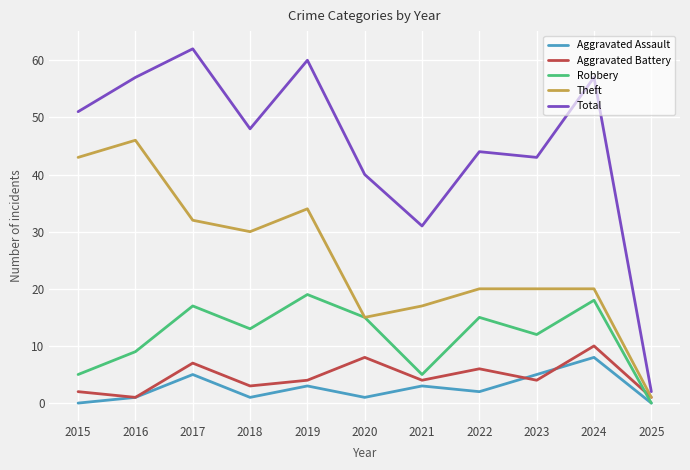

Which series changed the most between 2019 and 2023?

Total